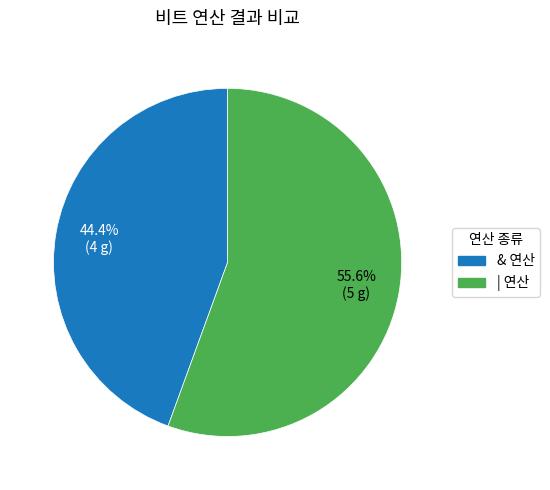

To the nearest percent, what is the difference between the | 연산 and & 연산 slice percentages?

11%